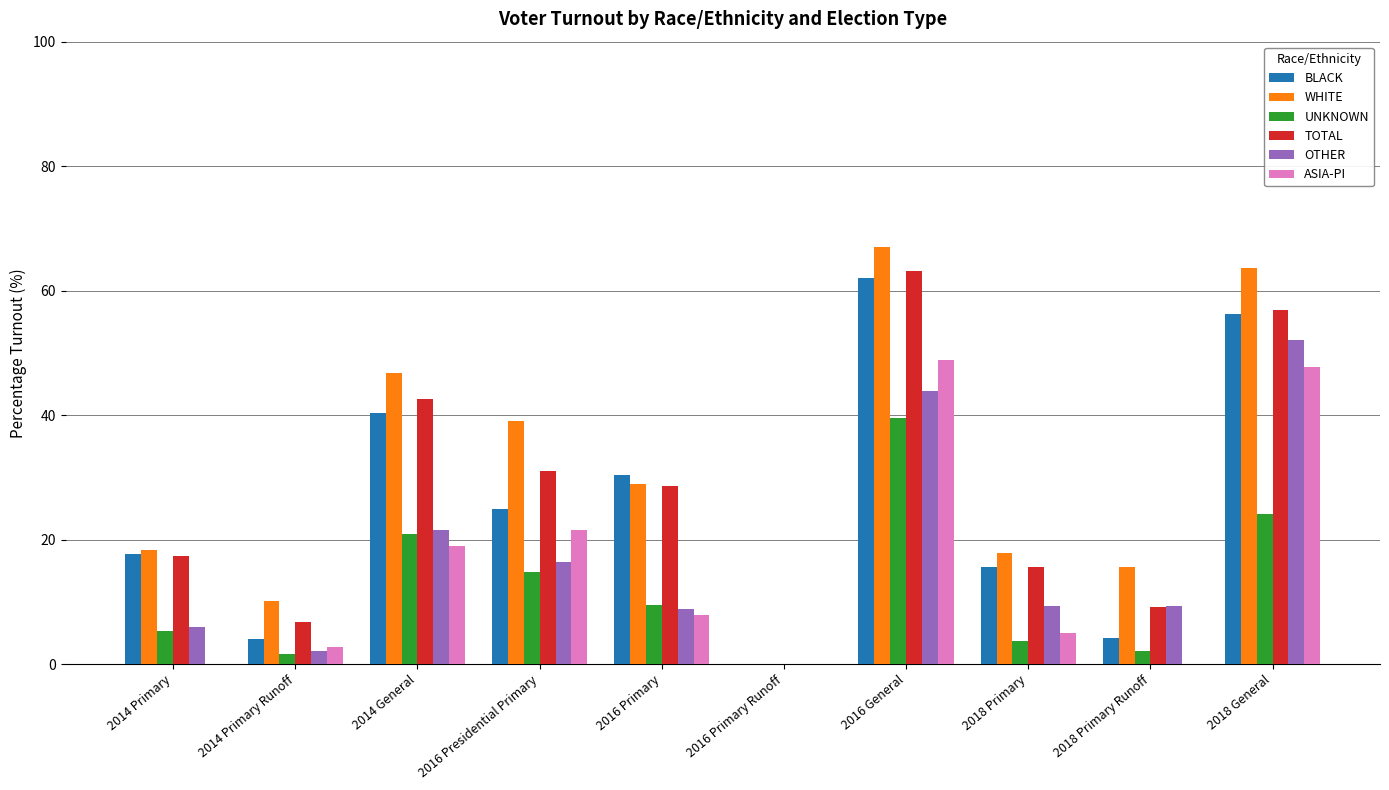

The value of OTHER at 2016 Presidential Primary is 16.4. True or false?

True